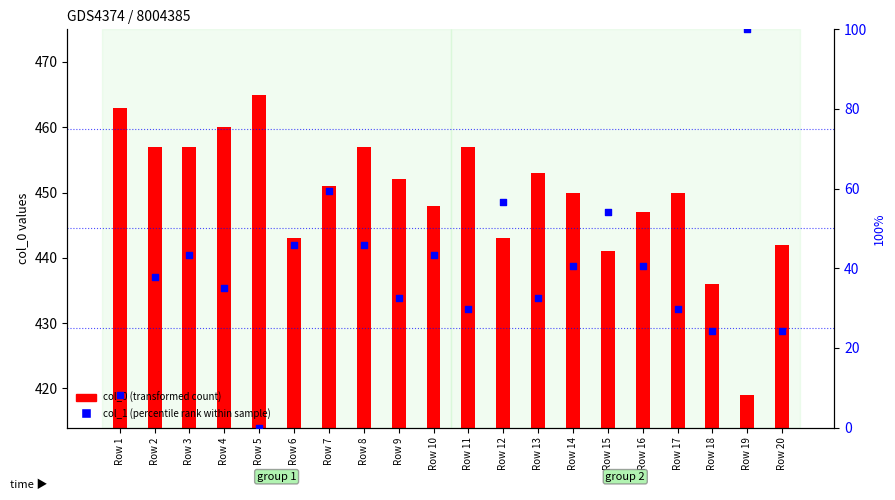

Which series contains the highest Y value?

col_1 (percentile rank within sample)